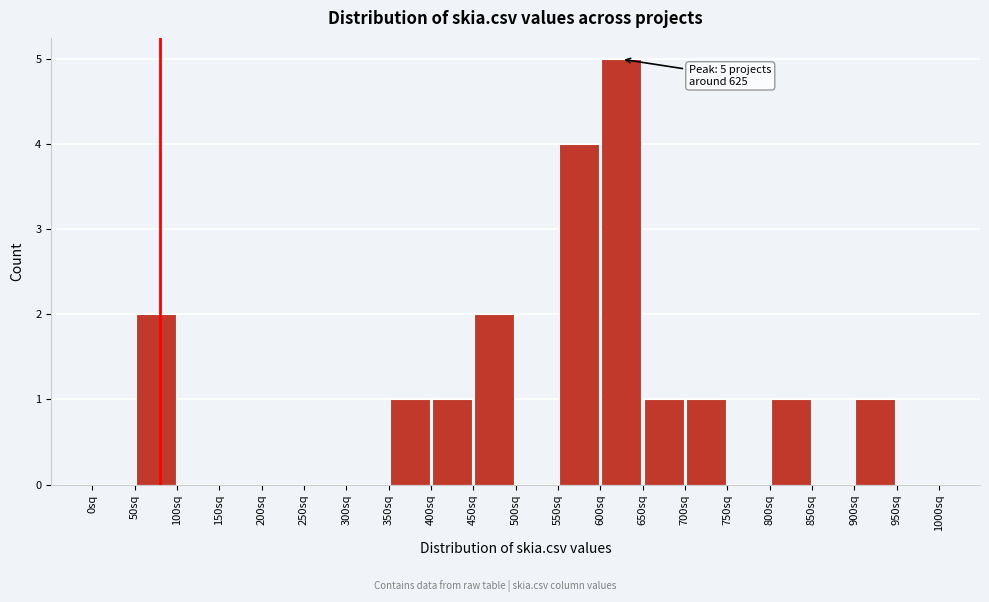

Which range on the x-axis has the tallest bar?

600 to 650